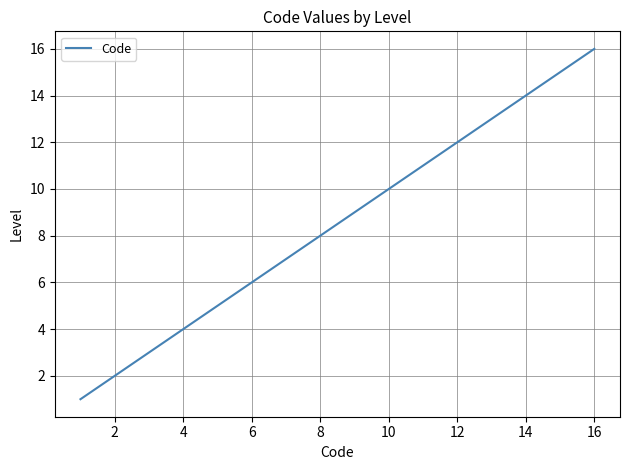

What is the greatest value displayed?

16